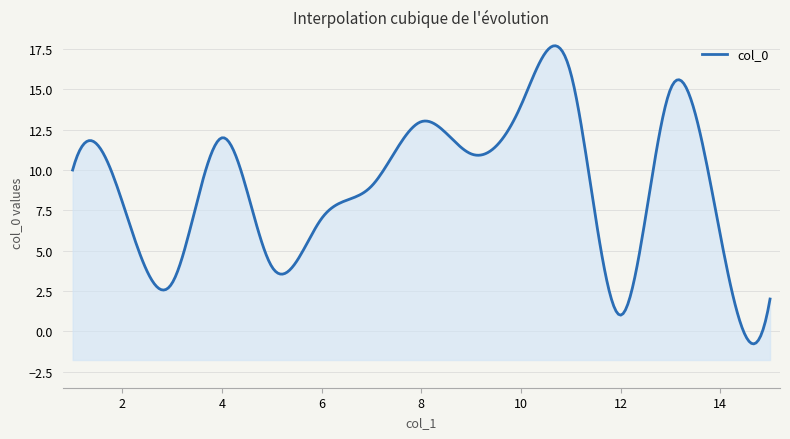

What is the smallest value displayed?

1